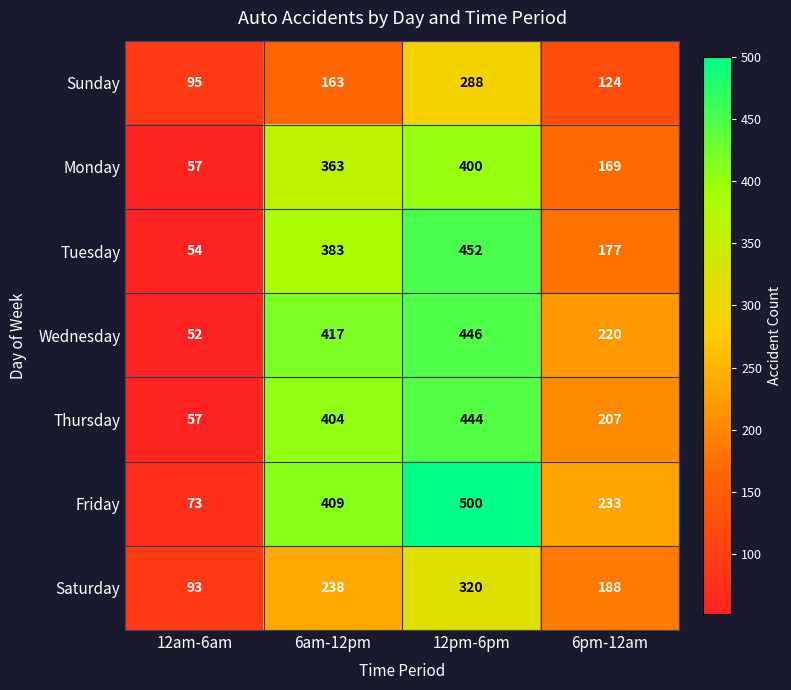

Which series has the largest total across all categories?

Friday